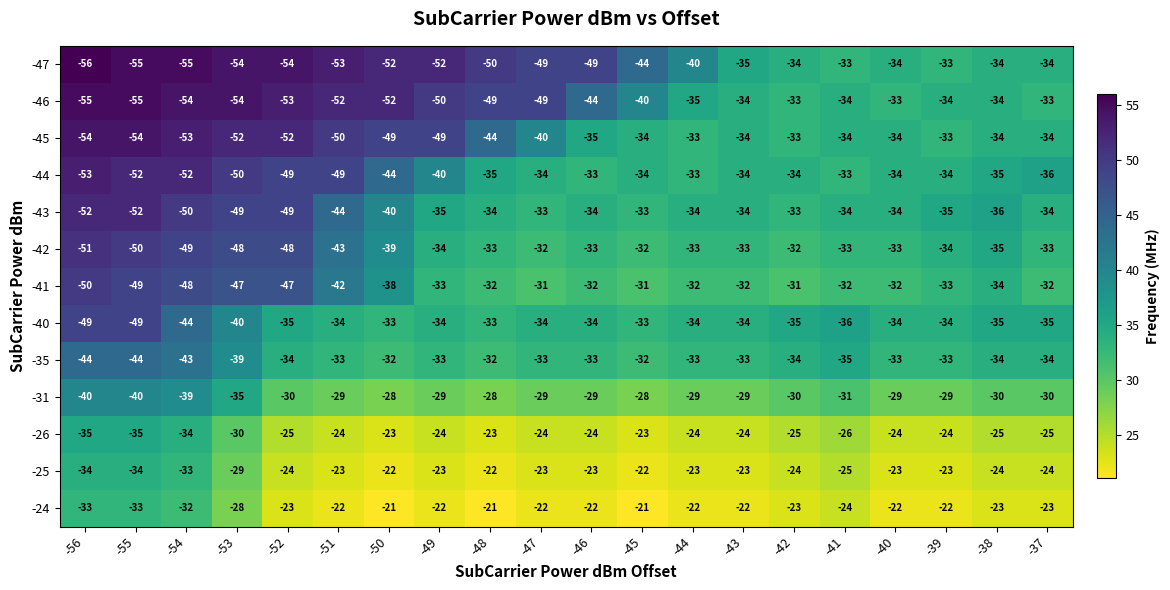

How many data points in -26 are above -24?

3